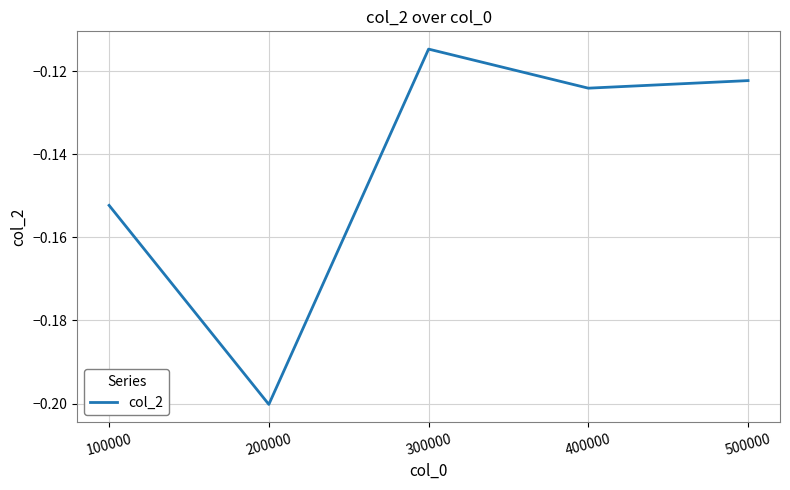

At which label is the value closest to 0?

300000